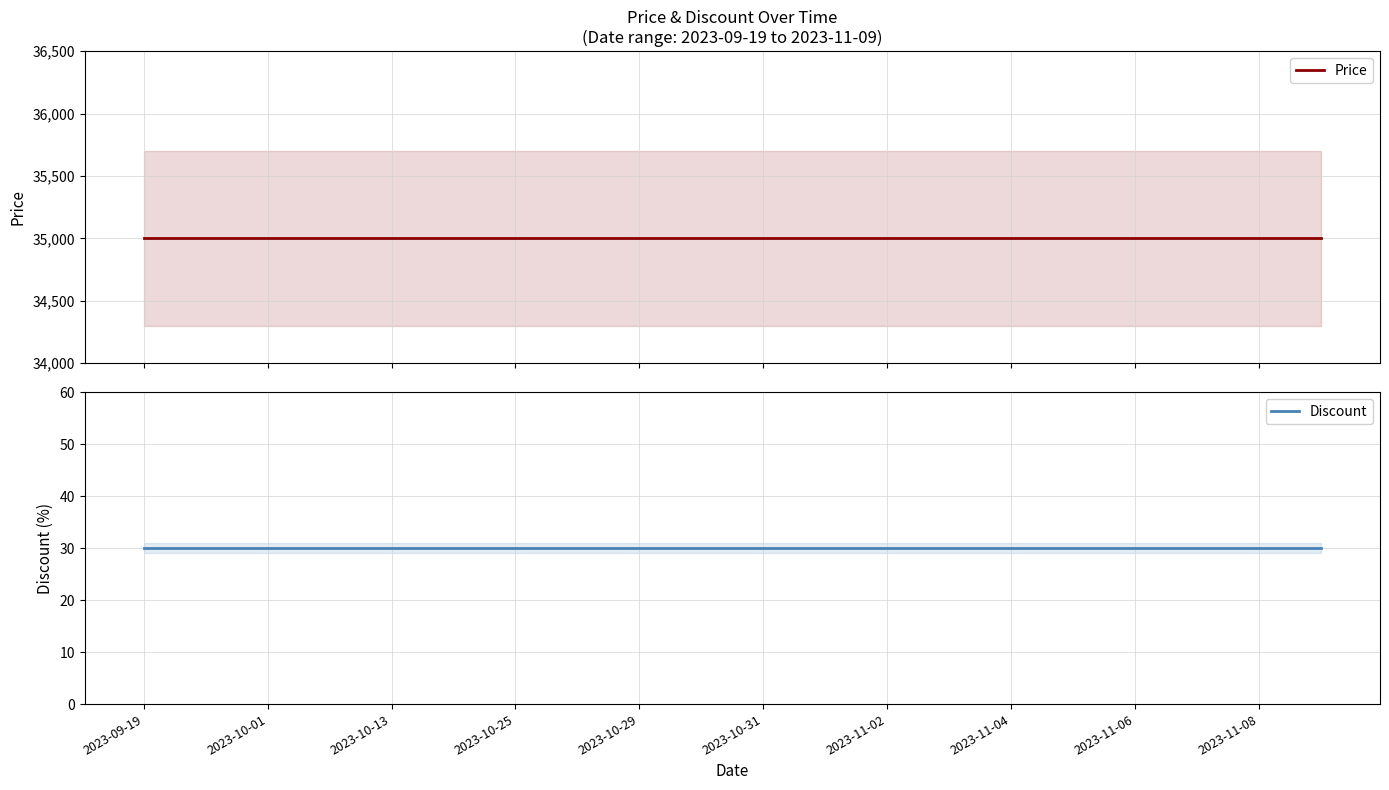

True or false: Price and Discount cross at least once.

False